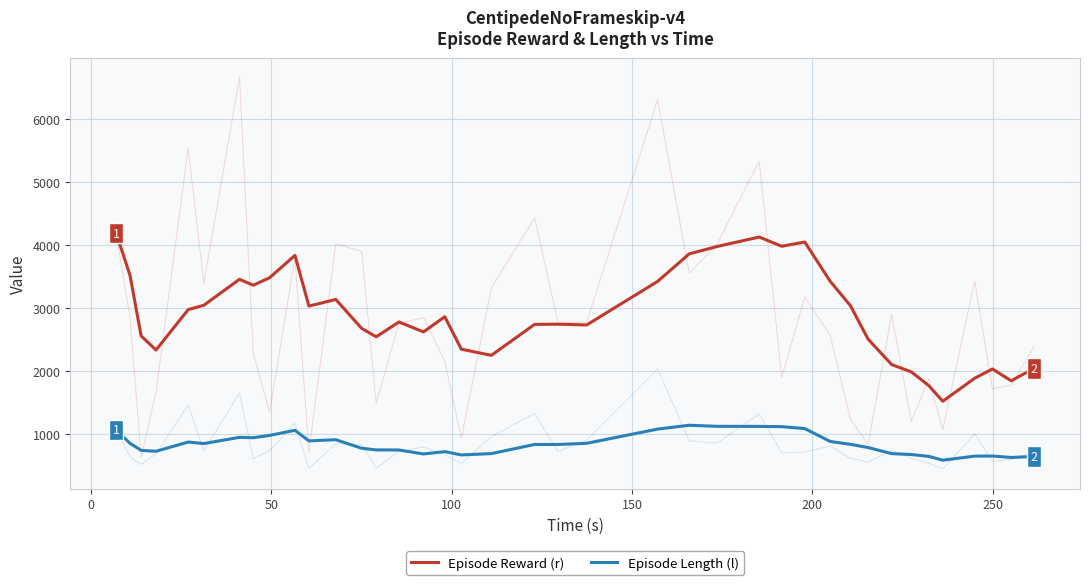

True or false: Episode Length (l) and Episode Reward (r) intersect in this chart.

False